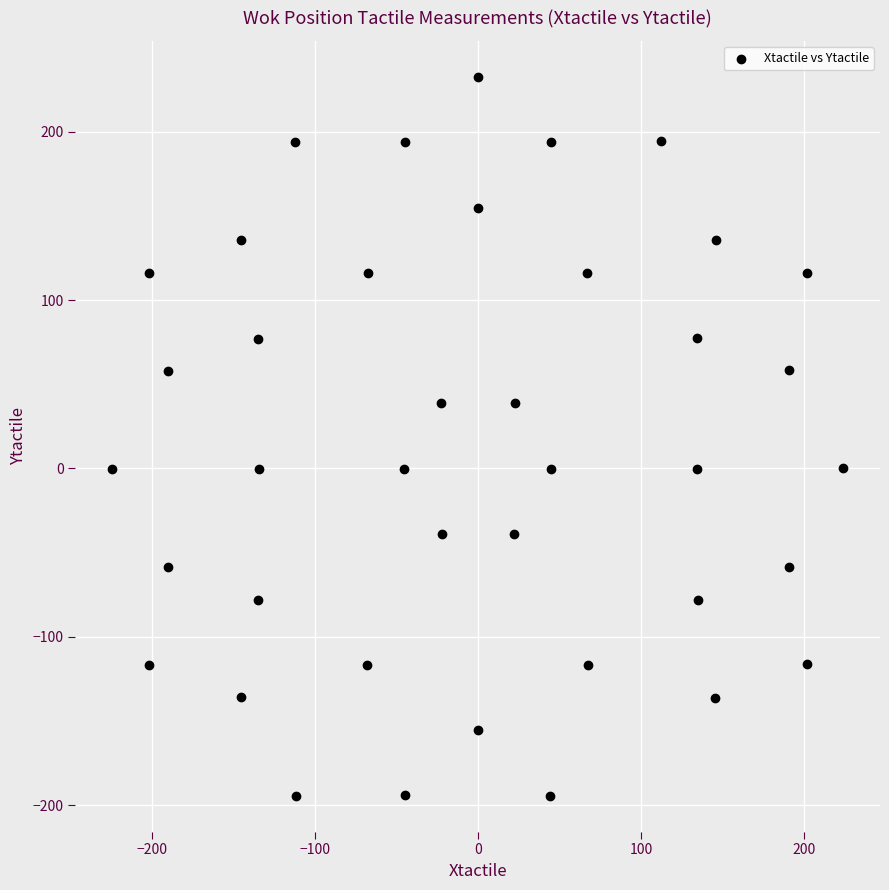

What is the range of X values (max minus min)?

448.5